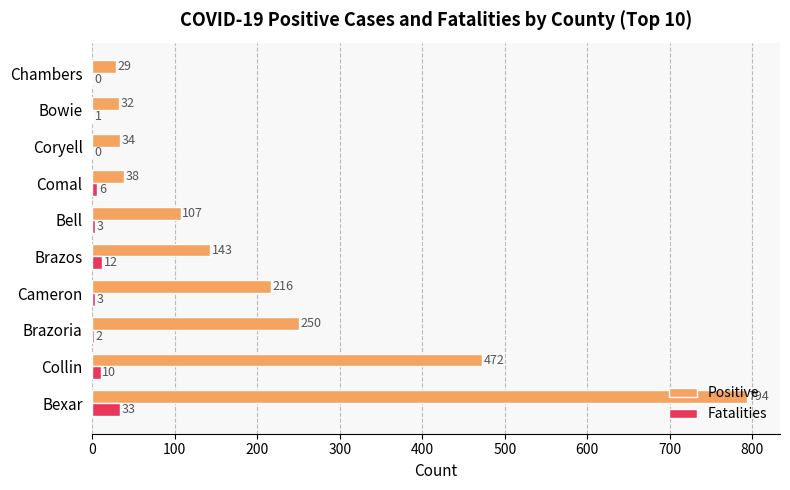

Which series has the widest spread of values?

Positive